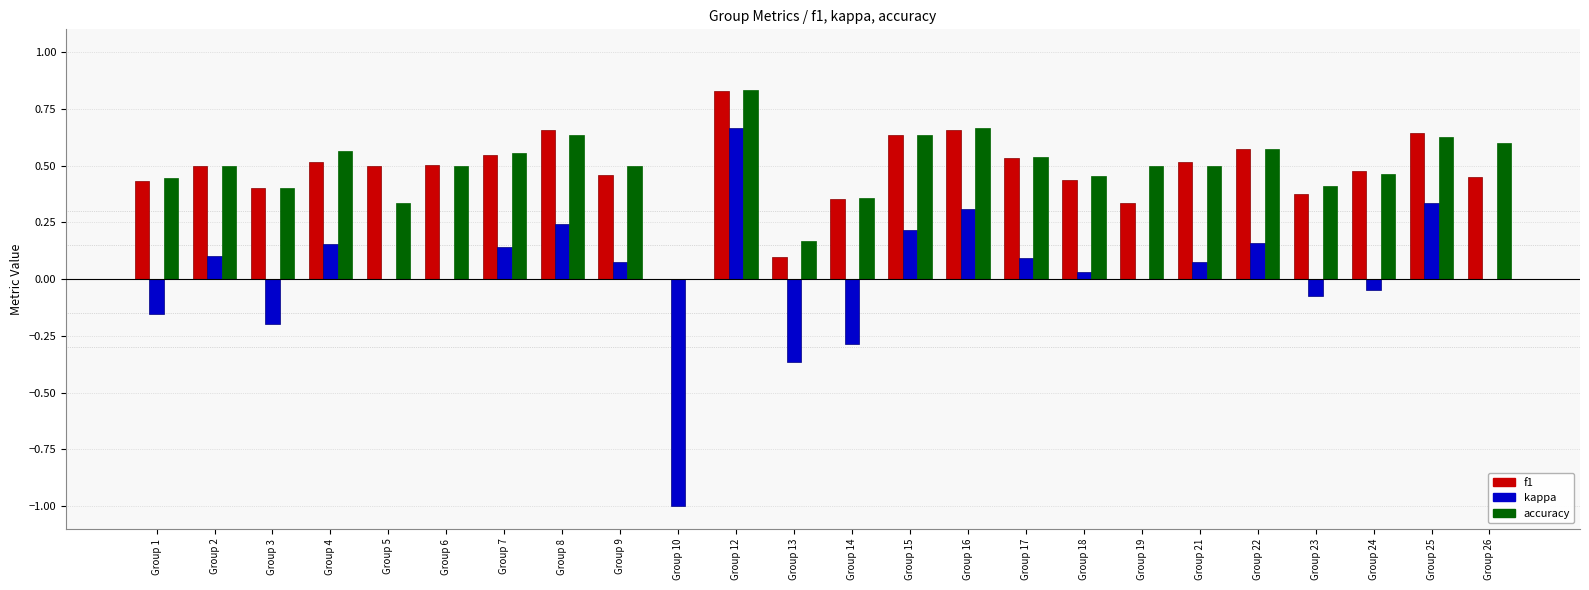

The accuracy series shows 0.5 at Group 18. True or false?

True